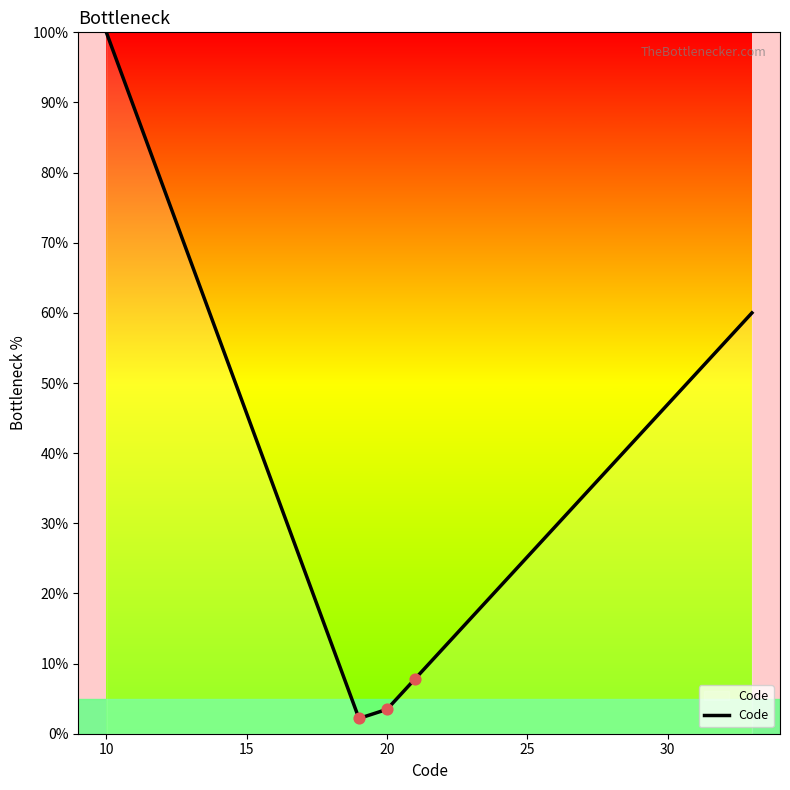

What is the difference between the maximum and minimum values?

97.8